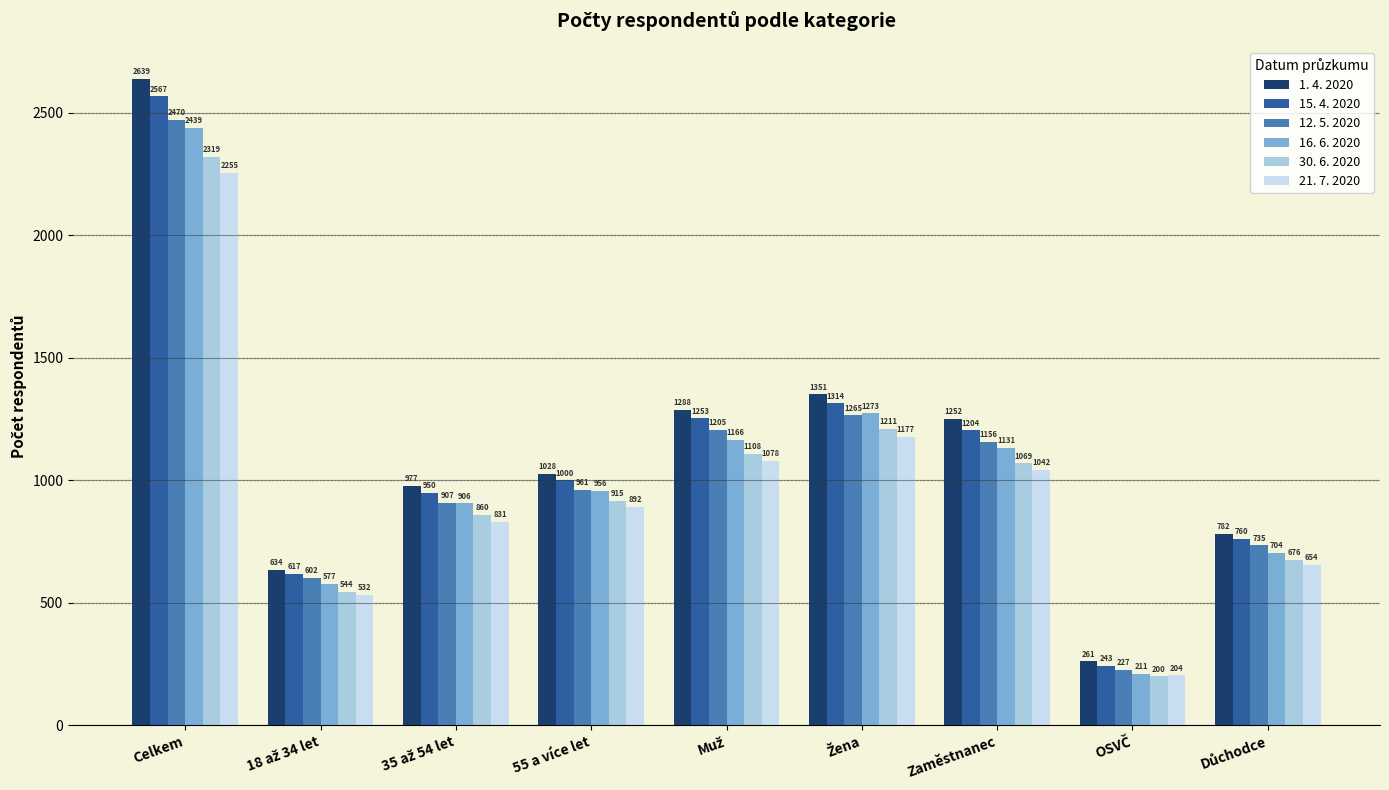

How many data points in 30. 6. 2020 are less than 915?

4